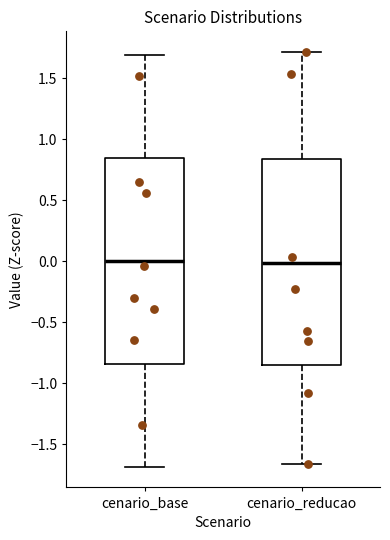

Reading left to right, transcribe this box plot: for each box, give where its median line is, the range the box spans, and where its two whiskers end, as read against the y-axis. The values are not printed on the chart, so give them approximately, as read against the axis.

cenario_base: median 0.00, box -0.85 to 0.85, whiskers -1.70 to 1.70
cenario_reducao: median 0.00, box -0.85 to 0.85, whiskers -1.65 to 1.70